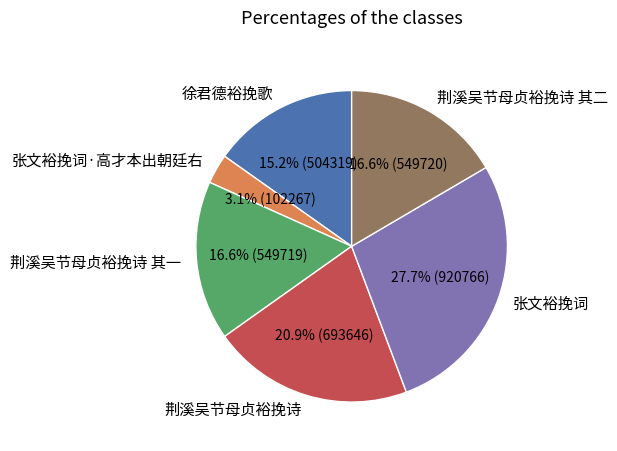

How many slices are in this pie chart?

6